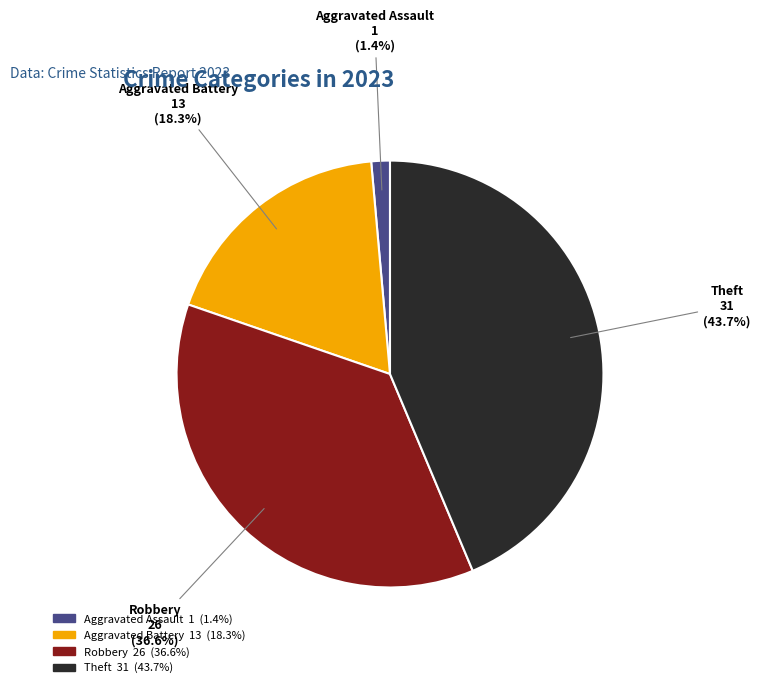

Does any single category account for the majority?

No